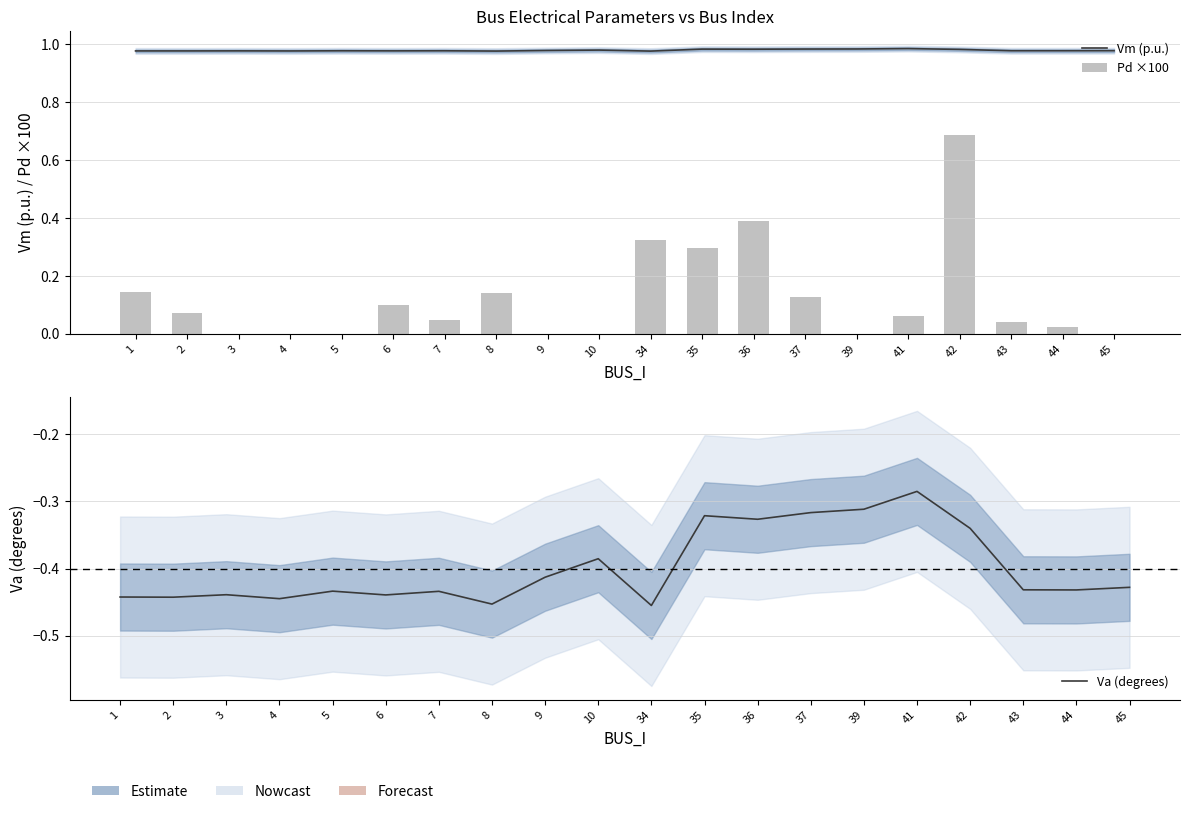

What is the sum of all Pd ×100 values?

2.5